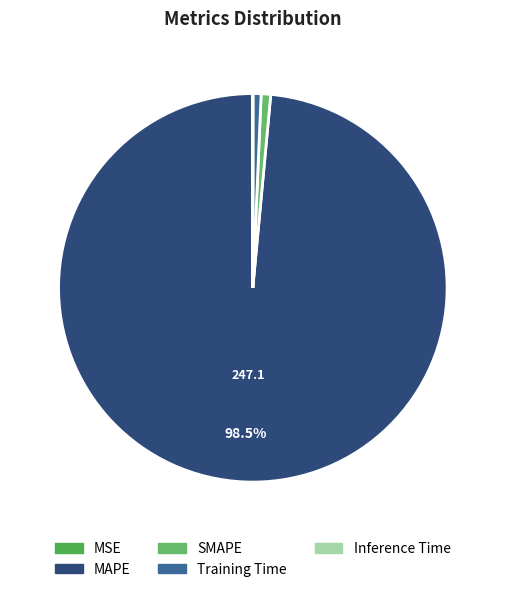

Does Inference Time represent more than half of the total?

No